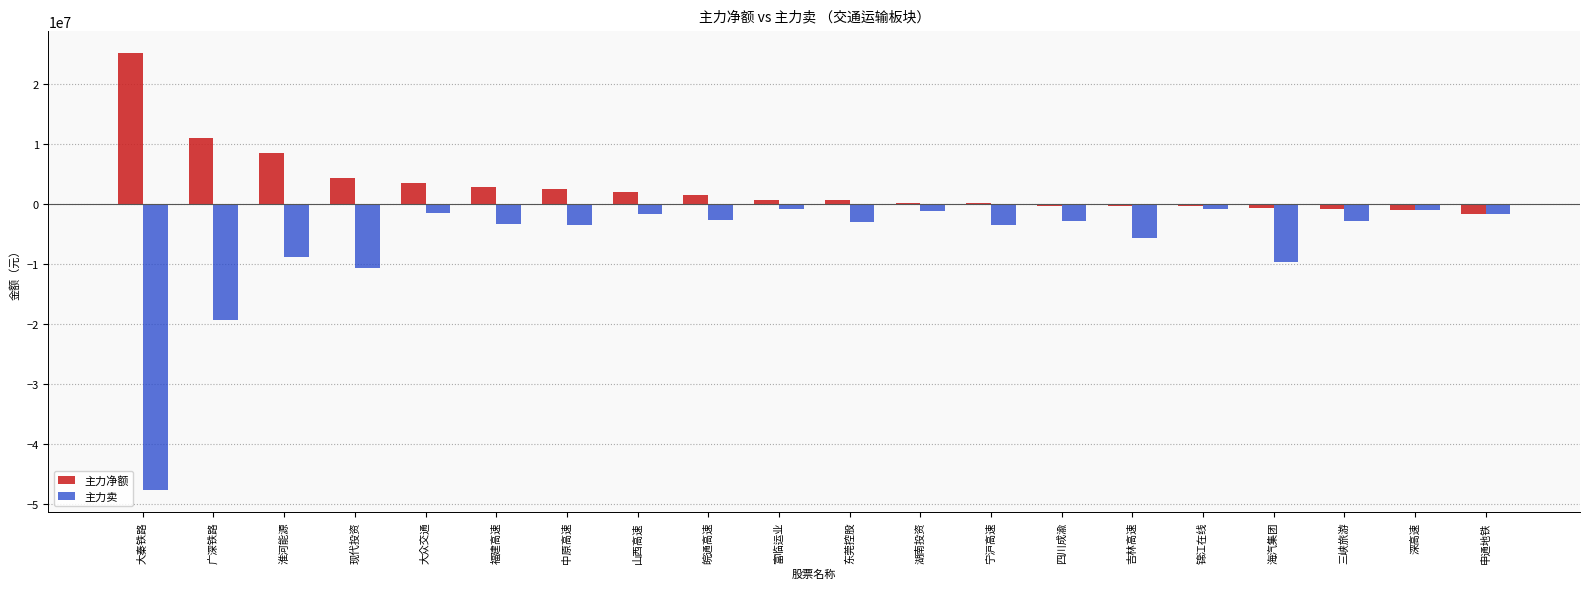

What is the total value across all series at 淮河能源?

-342836